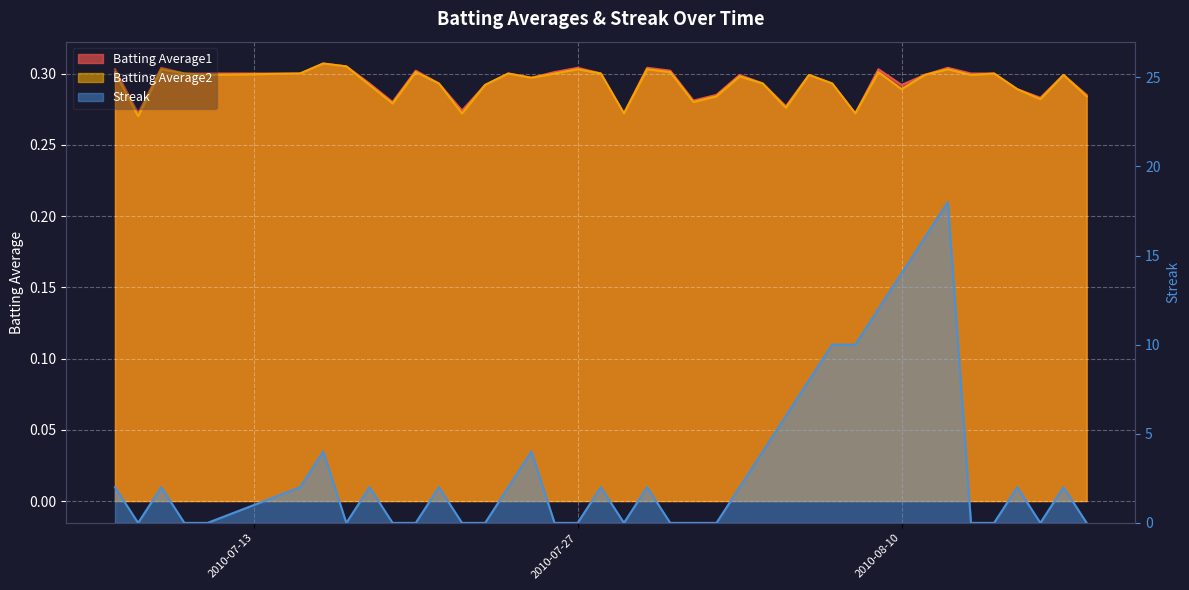

Reading left to right, extract all data points from this chart.

Batting Average1: 2010-07-07=0.3	2010-07-08=0.3	2010-07-09=0.3	2010-07-10=0.3	2010-07-11=0.3	2010-07-15=0.3	2010-07-16=0.3	2010-07-17=0.3	2010-07-18=0.3	2010-07-19=0.3	2010-07-20=0.3	2010-07-21=0.3	2010-07-22=0.3	2010-07-23=0.3	2010-07-24=0.3	2010-07-25=0.3	2010-07-26=0.3	2010-07-27=0.3	2010-07-28=0.3	2010-07-29=0.3	2010-07-30=0.3	2010-07-31=0.3	2010-08-01=0.3	2010-08-02=0.3	2010-08-03=0.3	2010-08-04=0.3	2010-08-05=0.3	2010-08-06=0.3	2010-08-07=0.3	2010-08-08=0.3	2010-08-09=0.3	2010-08-10=0.3	2010-08-11=0.3	2010-08-12=0.3	2010-08-13=0.3	2010-08-14=0.3	2010-08-15=0.3	2010-08-16=0.3	2010-08-17=0.3	2010-08-18=0.3
Batting Average2: 2010-07-07=0.3	2010-07-08=0.3	2010-07-09=0.3	2010-07-10=0.3	2010-07-11=0.3	2010-07-15=0.3	2010-07-16=0.3	2010-07-17=0.3	2010-07-18=0.3	2010-07-19=0.3	2010-07-20=0.3	2010-07-21=0.3	2010-07-22=0.3	2010-07-23=0.3	2010-07-24=0.3	2010-07-25=0.3	2010-07-26=0.3	2010-07-27=0.3	2010-07-28=0.3	2010-07-29=0.3	2010-07-30=0.3	2010-07-31=0.3	2010-08-01=0.3	2010-08-02=0.3	2010-08-03=0.3	2010-08-04=0.3	2010-08-05=0.3	2010-08-06=0.3	2010-08-07=0.3	2010-08-08=0.3	2010-08-09=0.3	2010-08-10=0.3	2010-08-11=0.3	2010-08-12=0.3	2010-08-13=0.3	2010-08-14=0.3	2010-08-15=0.3	2010-08-16=0.3	2010-08-17=0.3	2010-08-18=0.3
Streak: 2010-07-07=2.0	2010-07-08=0.0	2010-07-09=2.0	2010-07-10=0.0	2010-07-11=0.0	2010-07-15=2.0	2010-07-16=4.0	2010-07-17=0.0	2010-07-18=2.0	2010-07-19=0.0	2010-07-20=0.0	2010-07-21=2.0	2010-07-22=0.0	2010-07-23=0.0	2010-07-24=2.0	2010-07-25=4.0	2010-07-26=0.0	2010-07-27=0.0	2010-07-28=2.0	2010-07-29=0.0	2010-07-30=2.0	2010-07-31=0.0	2010-08-01=0.0	2010-08-02=0.0	2010-08-03=2.0	2010-08-04=4.0	2010-08-05=6.0	2010-08-06=8.0	2010-08-07=10.0	2010-08-08=10.0	2010-08-09=12.0	2010-08-10=14.0	2010-08-11=16.0	2010-08-12=18.0	2010-08-13=0.0	2010-08-14=0.0	2010-08-15=2.0	2010-08-16=0.0	2010-08-17=2.0	2010-08-18=0.0